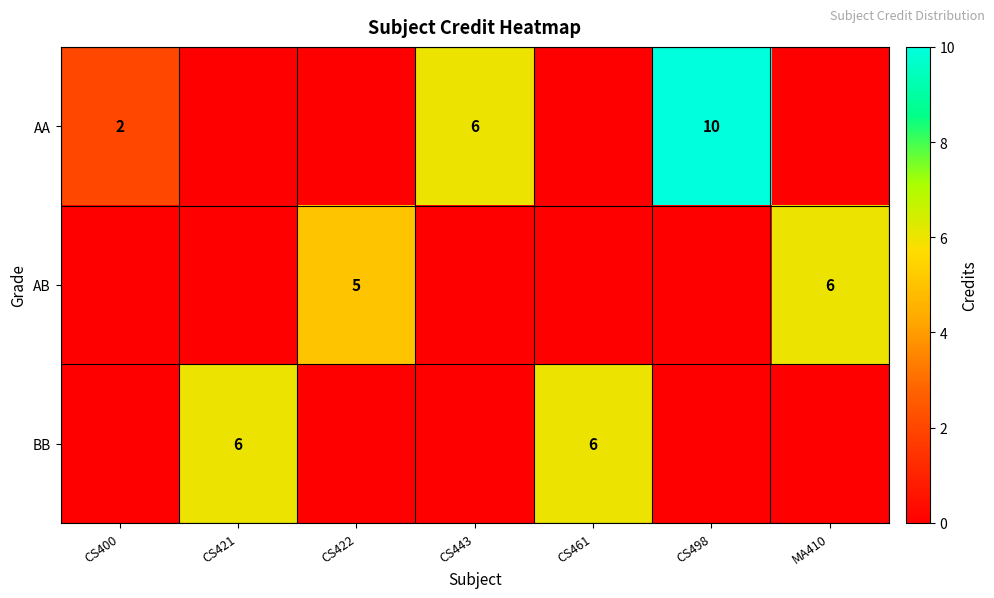

The value of AA at CS443 is 6. True or false?

True